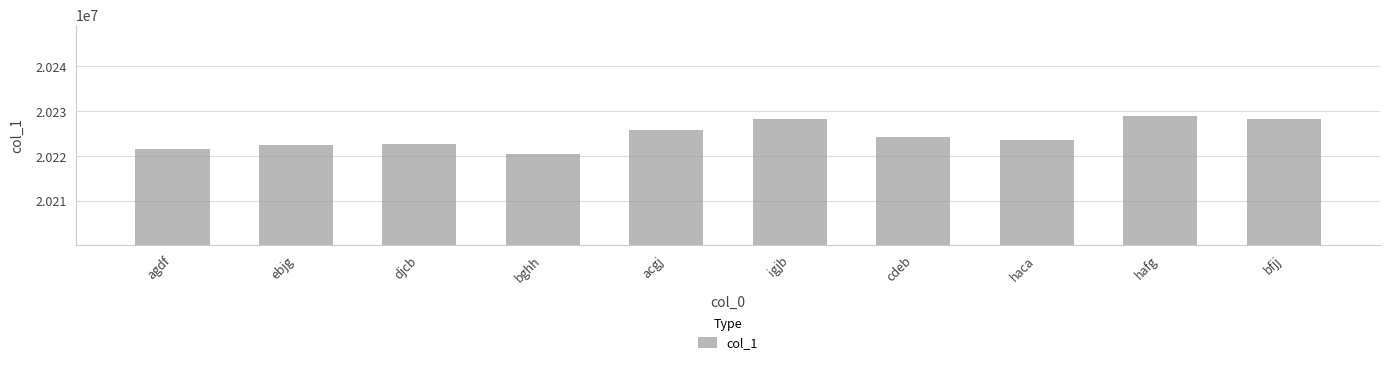

At which label does the data first exceed 20224307?

acgj